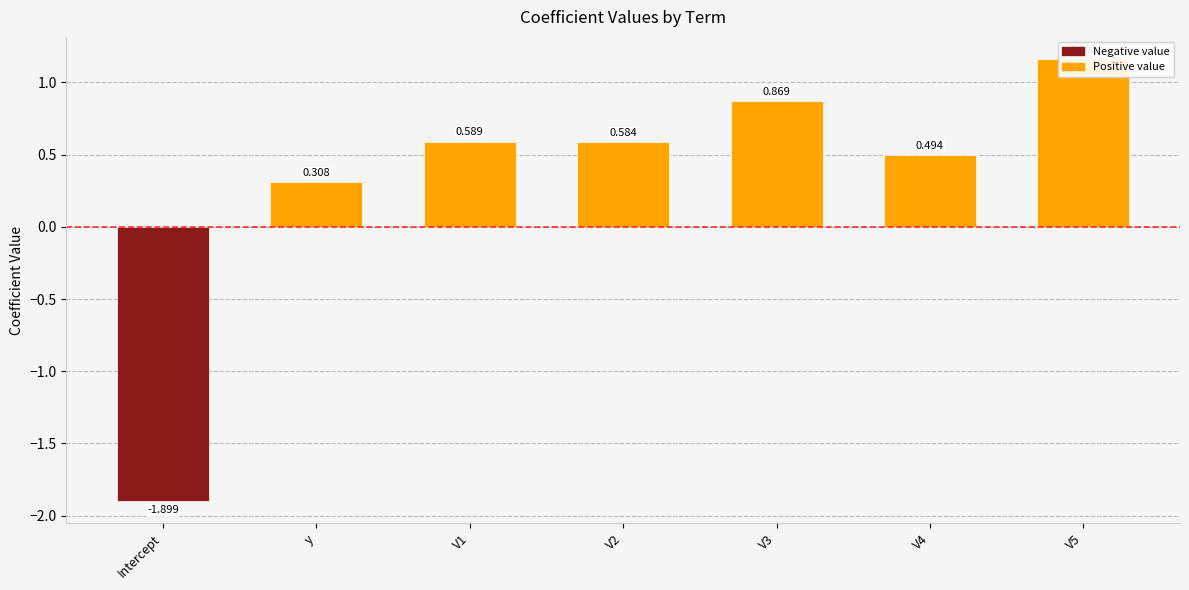

True or false: the data shows 0.6 at V2.

True